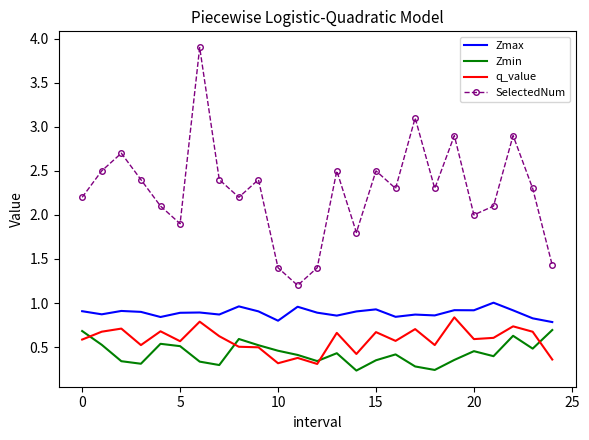

What is the difference between the maximum and second lowest values in the SelectedNum series?

2.5